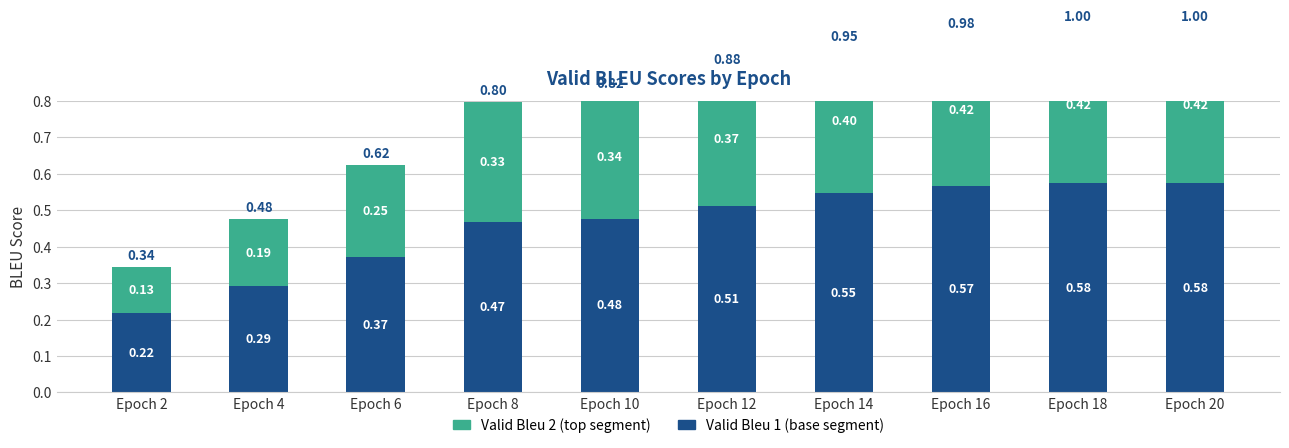

Rank the series by their maximum value, from highest to lowest.

Valid Bleu 1 (base), Valid Bleu 2 (top)